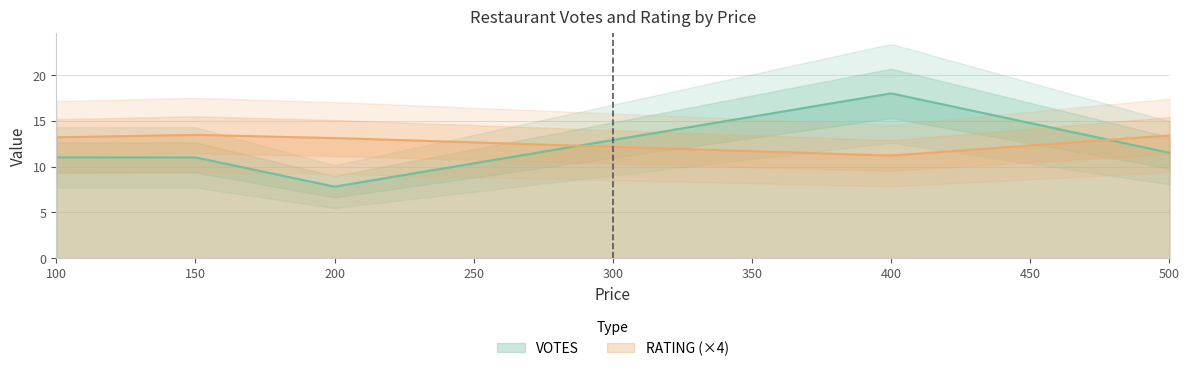

What is the sum of the RATING values at 200 and 100?

6.7